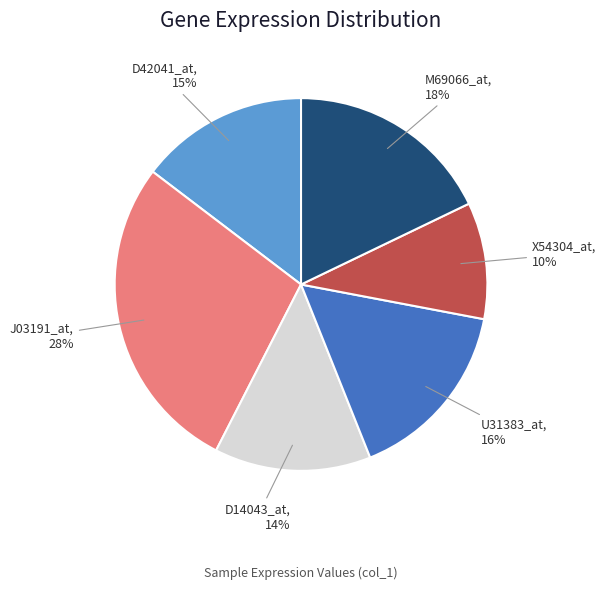

Does X54304_at represent more than half of the total?

No